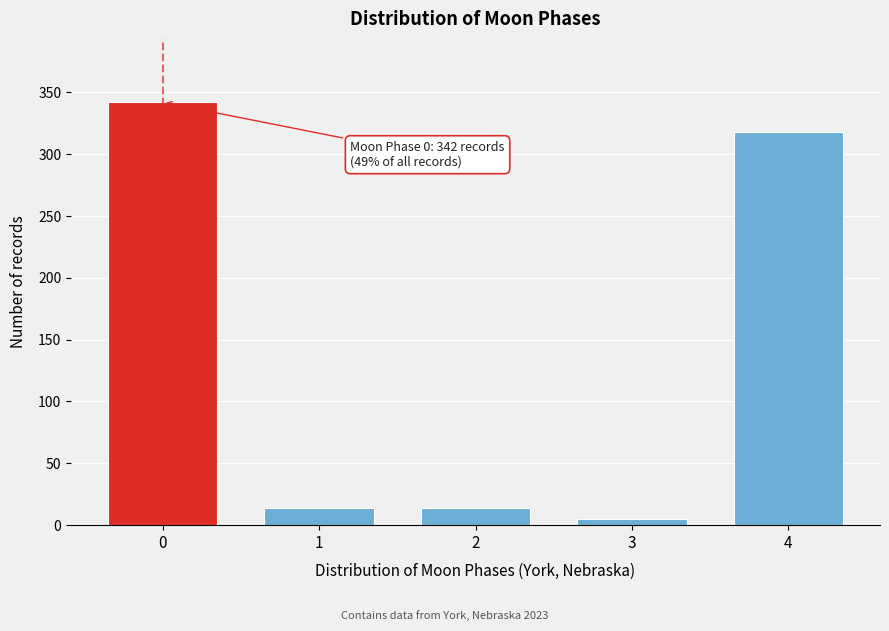

Reading right to left, what are all the values shown in this chart?

318	5	14	14	342